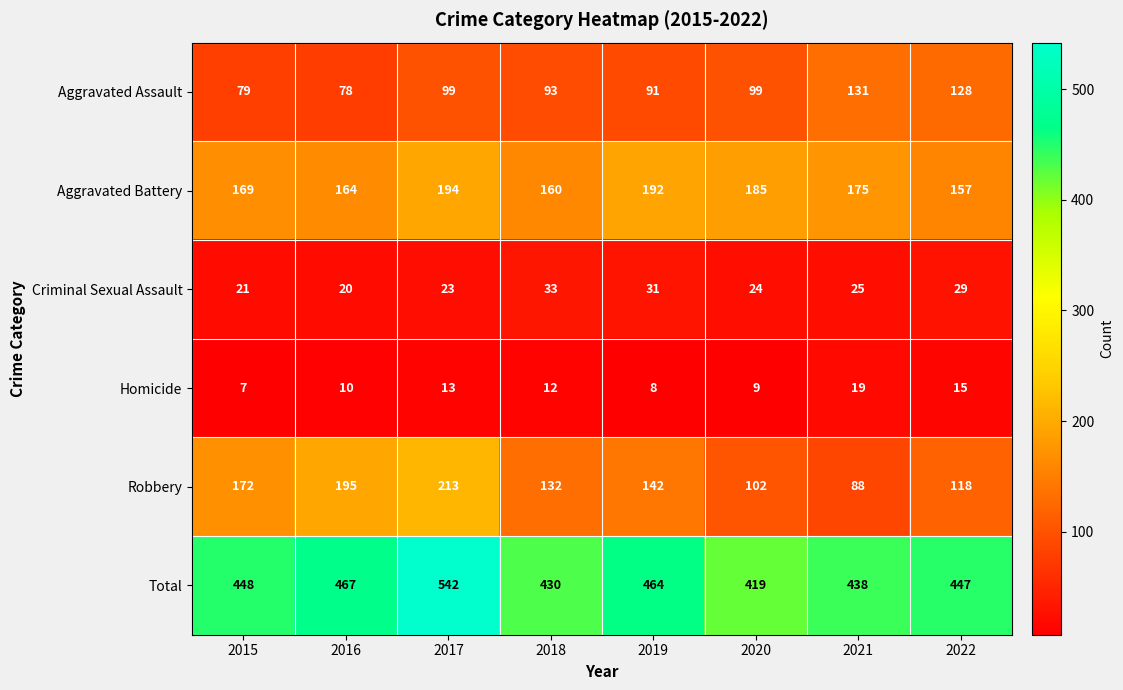

The Homicide series shows 8 at 2019. True or false?

True